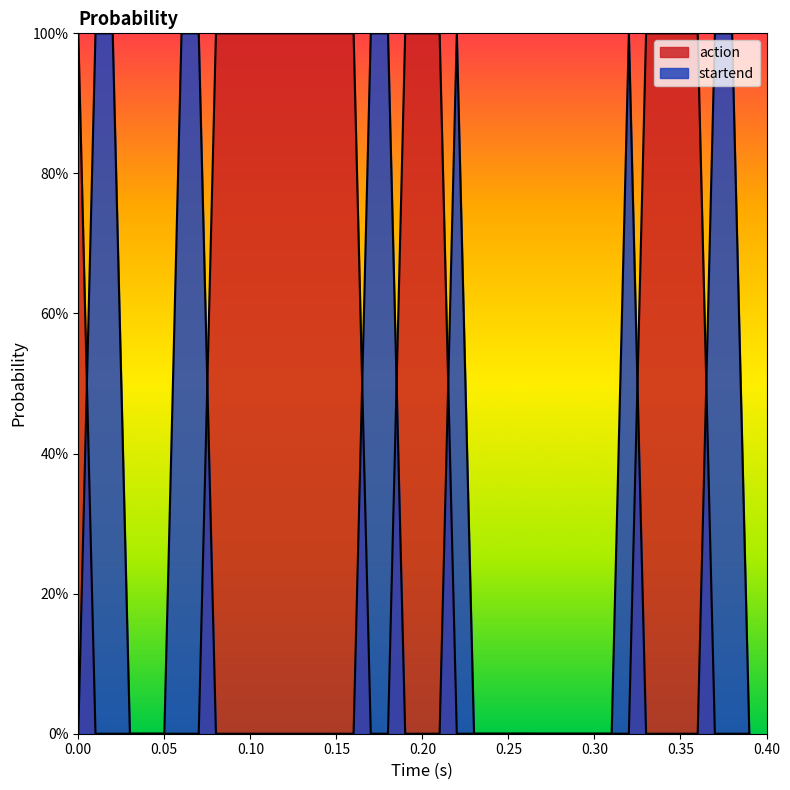

Does the chart display data point markers on the line(s)?

No